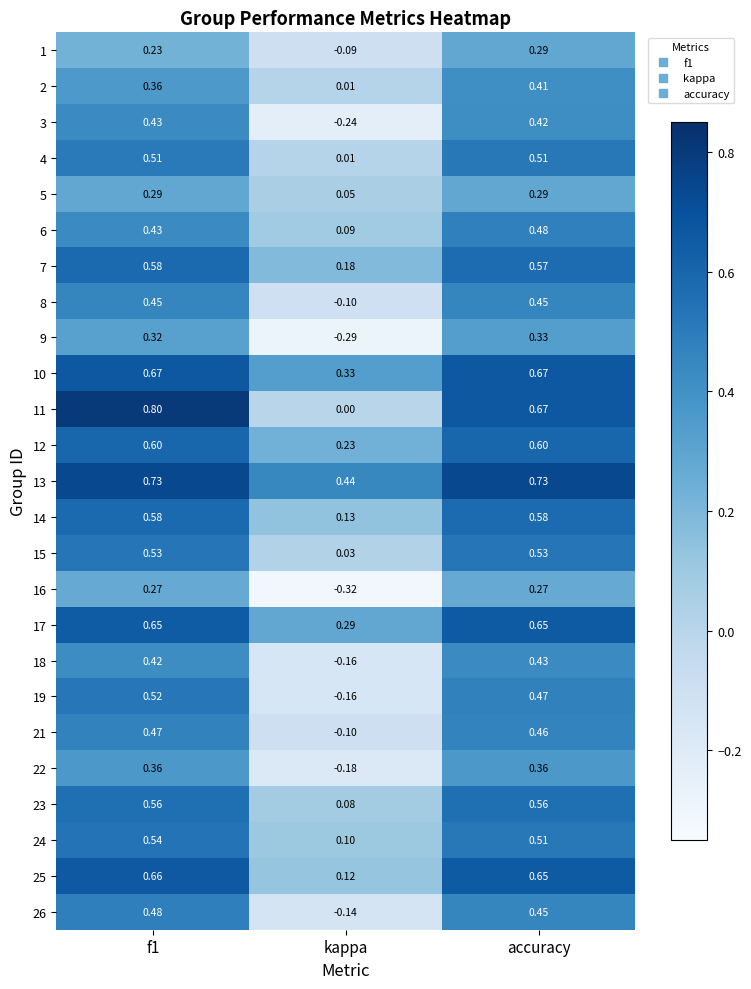

At which label is 5 closest to 0?

kappa